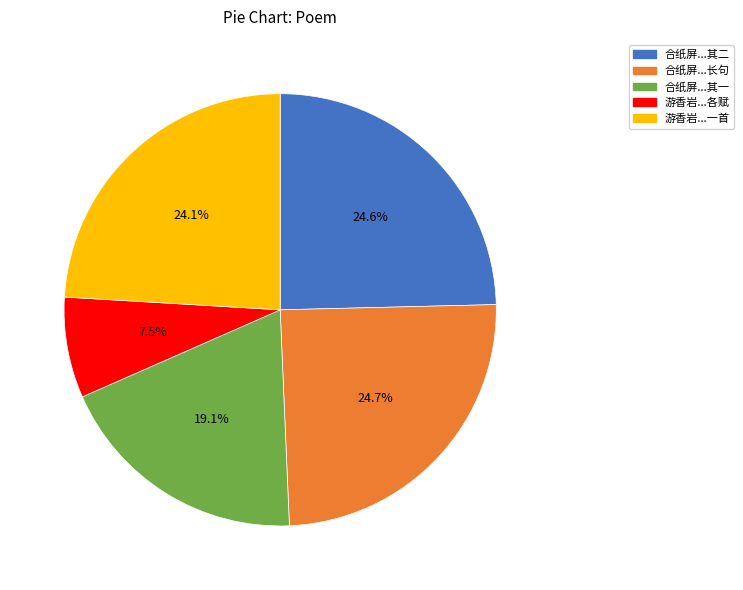

Is there a majority slice in this chart?

No